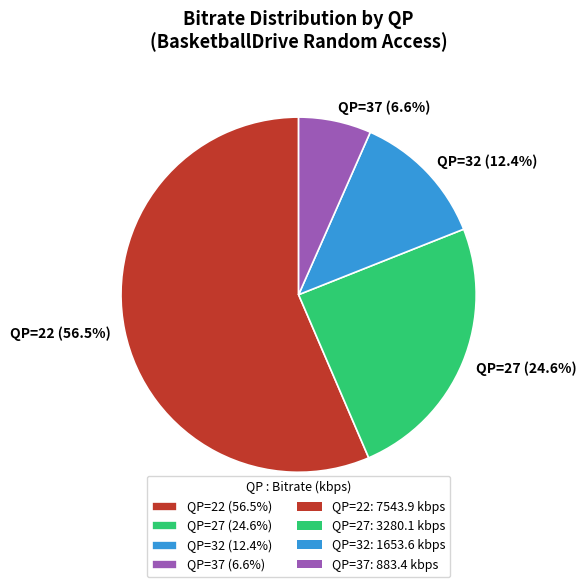

Is the sum of QP=22 and QP=32 greater than half?

Yes